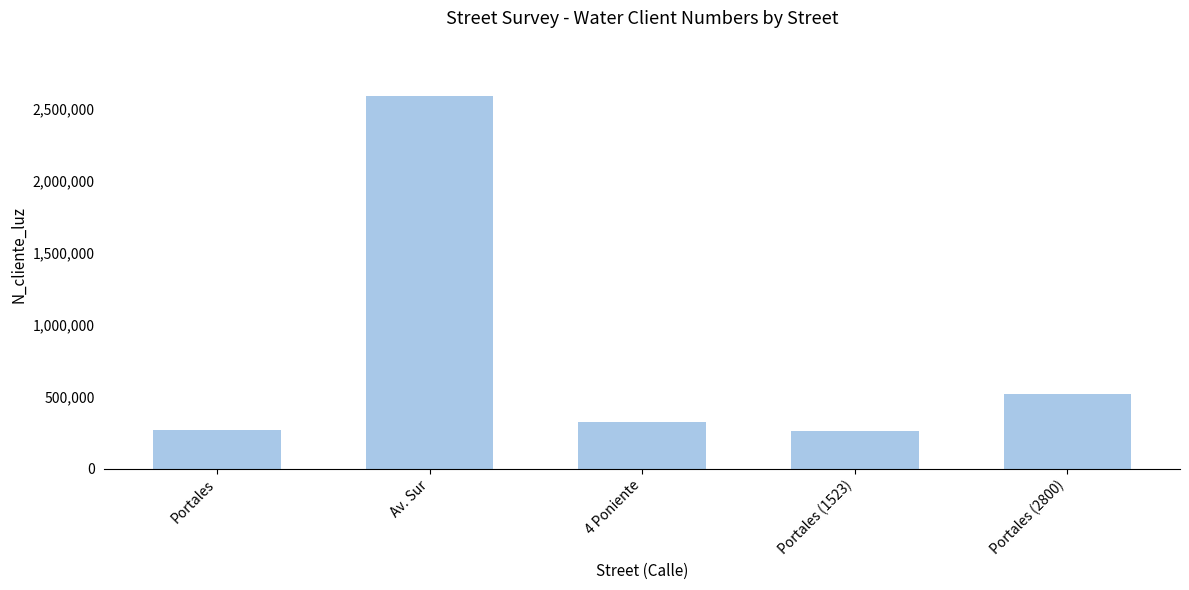

What is the change in value from Av. Sur to Portales (1523)?

-2327651